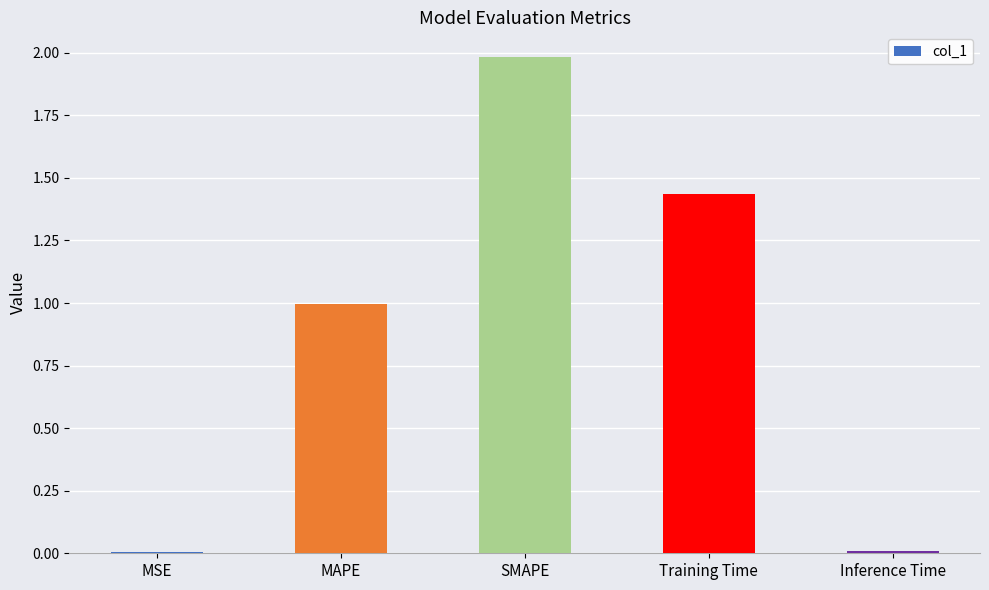

Which label corresponds to the largest value in the chart?

SMAPE